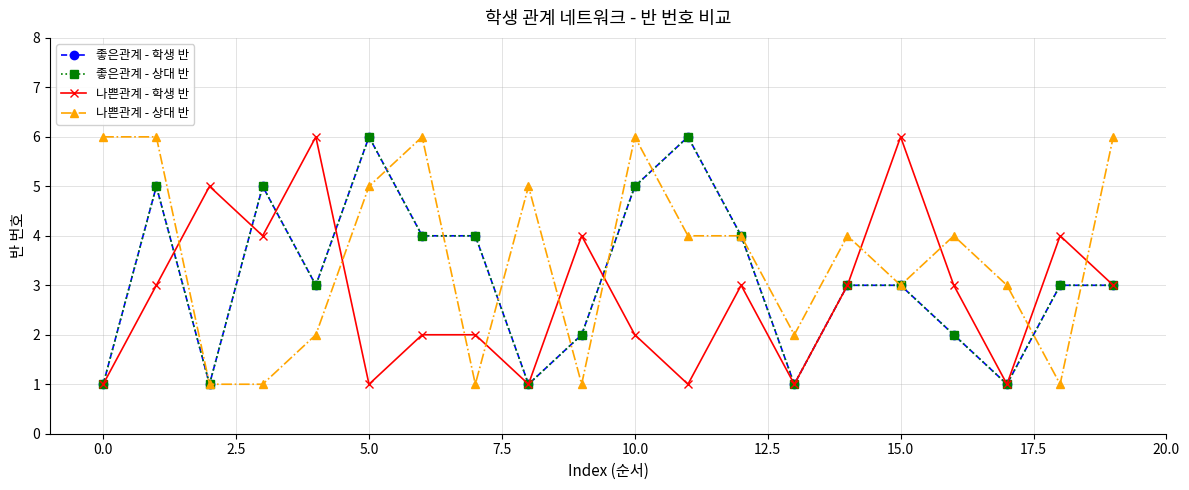

Is this an area chart (filled region under the line)?

No